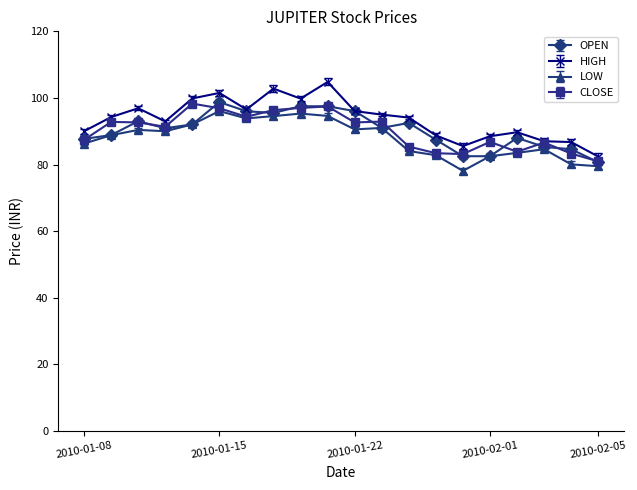

What is the minimum value for OPEN?

80.7